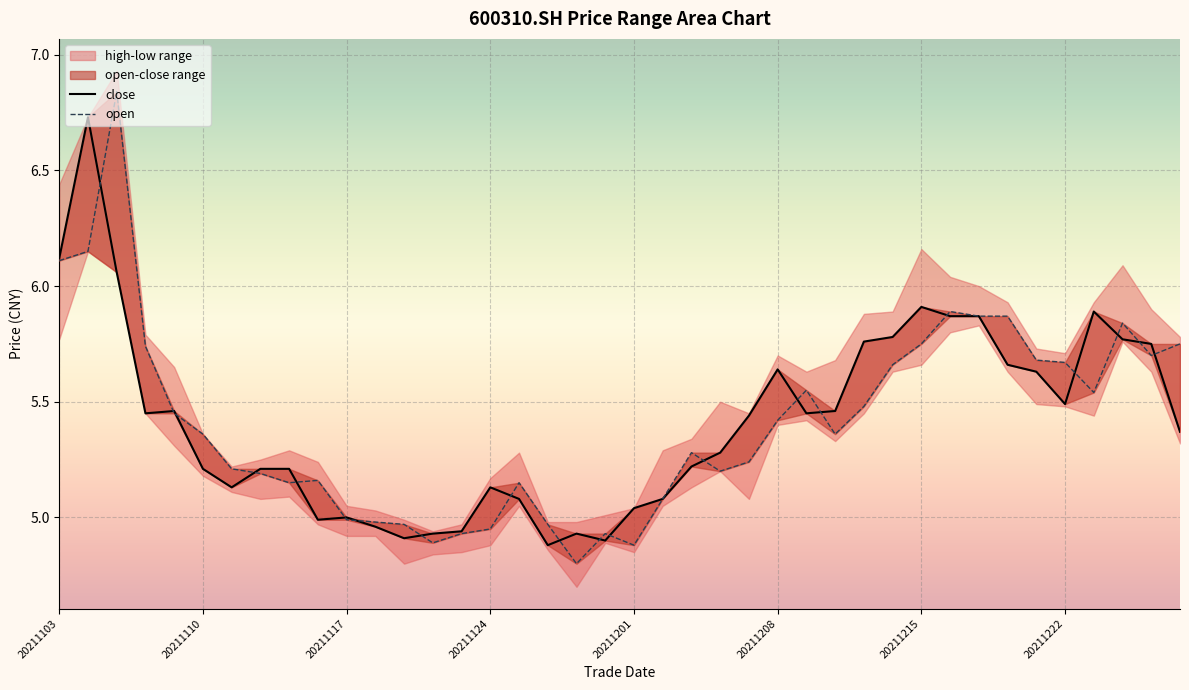

At how many categories does at least one series exceed 5?

32